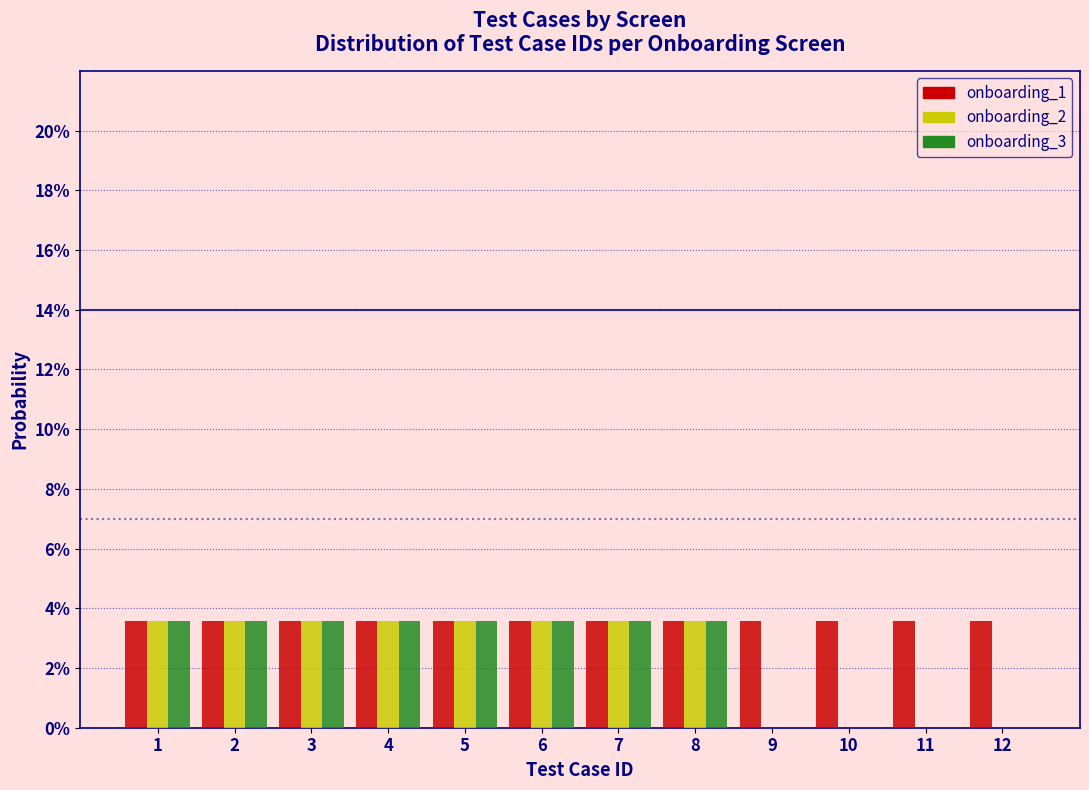

Does the chart contain stacked bars?

No